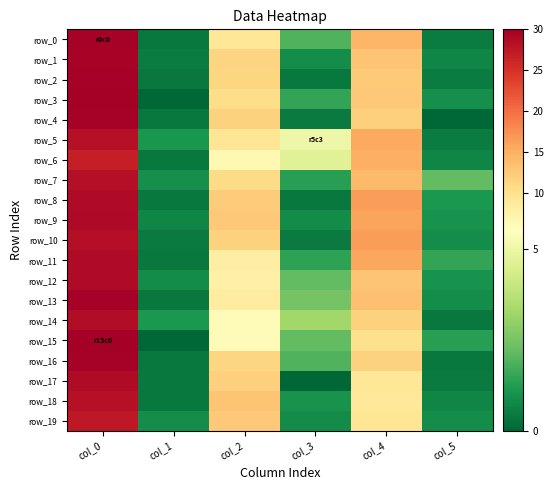

The row_8 series shows 1.7 at col_5. True or false?

False